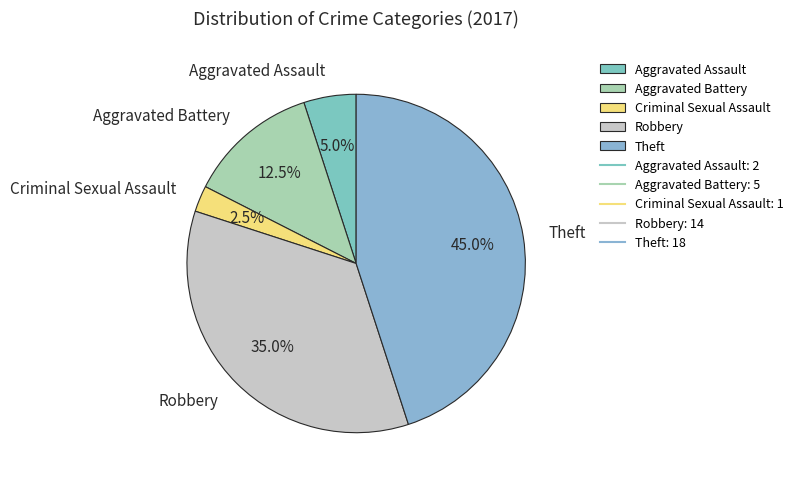

To the nearest percent, what is the difference between the largest and smallest slice percentages?

42%